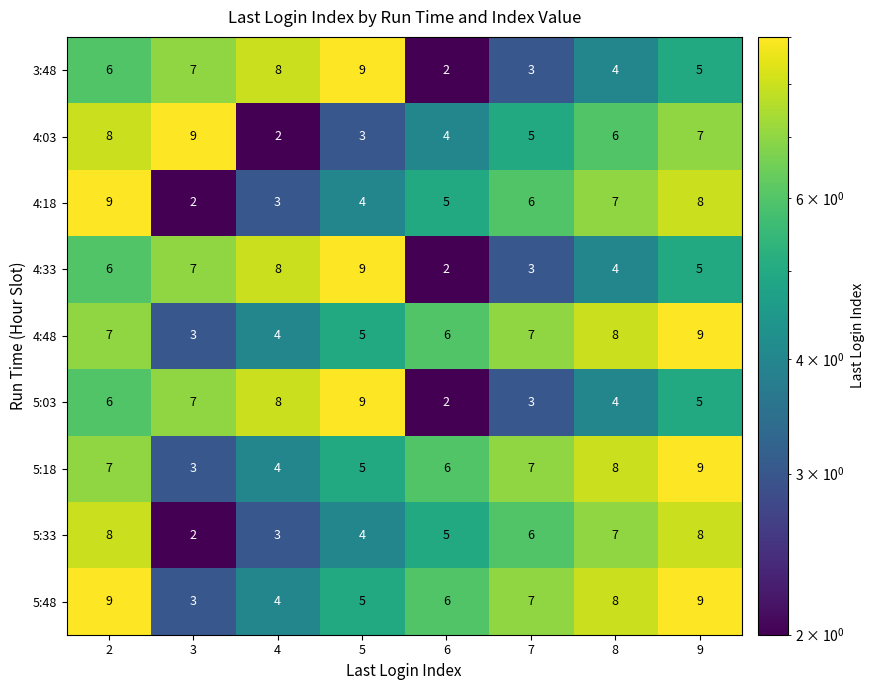

Rank the categories by 4:03 value from highest to lowest.

3, 2, 9, 8, 7, 6, 5, 4